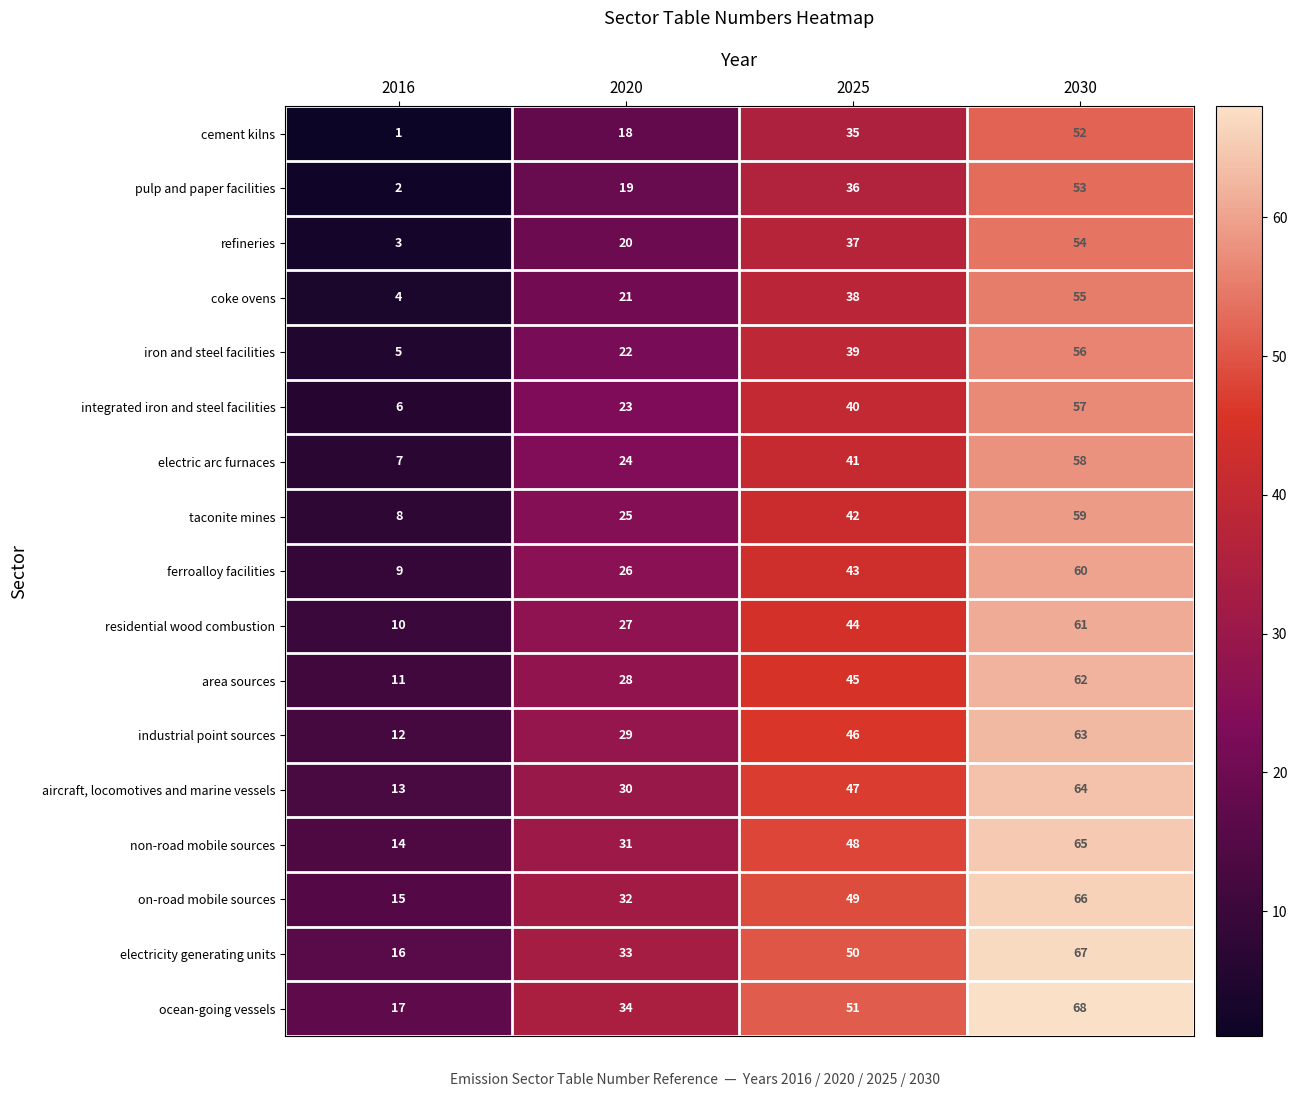

How many distinct data groups are displayed?

17